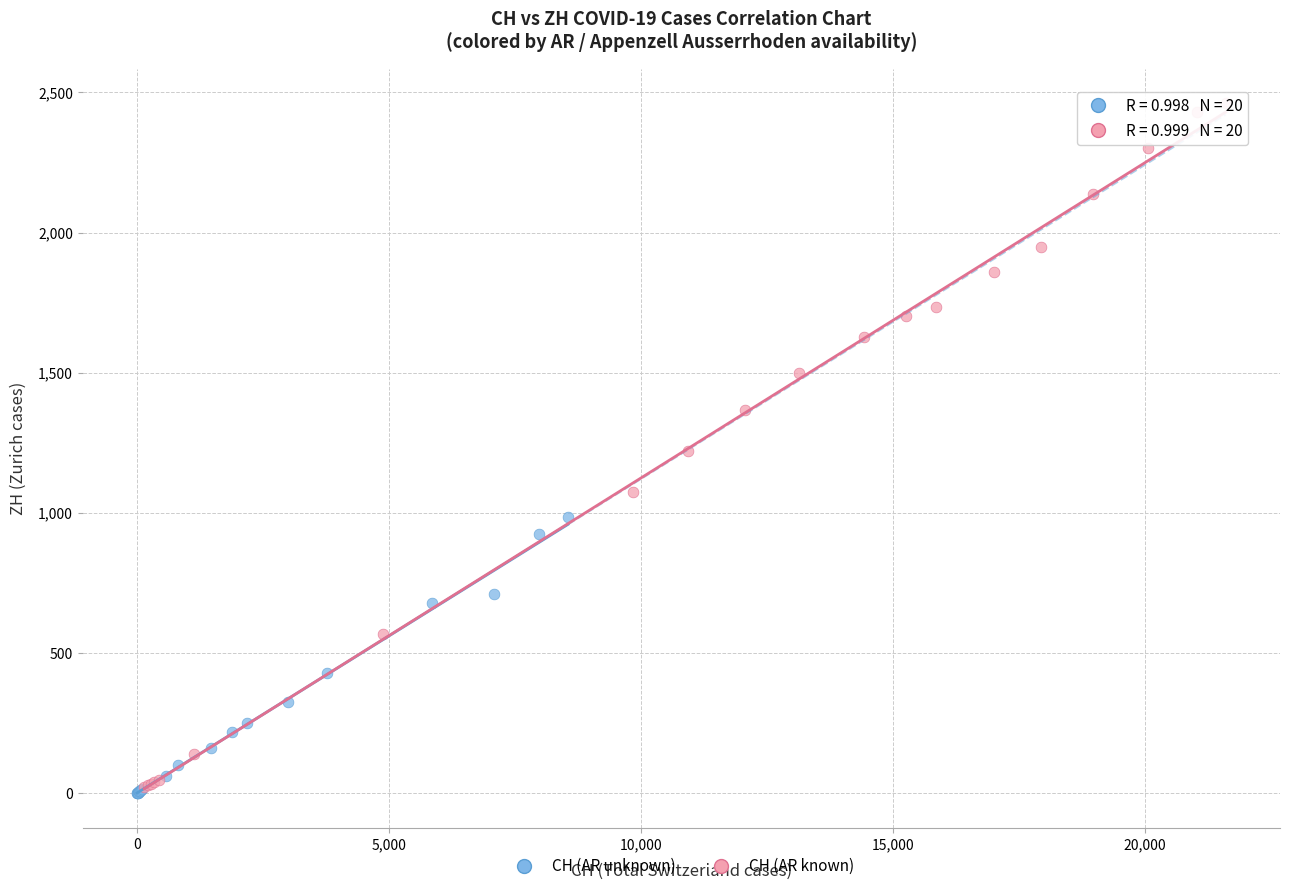

Which series has the largest Y range (max minus min)?

CH (AR known)